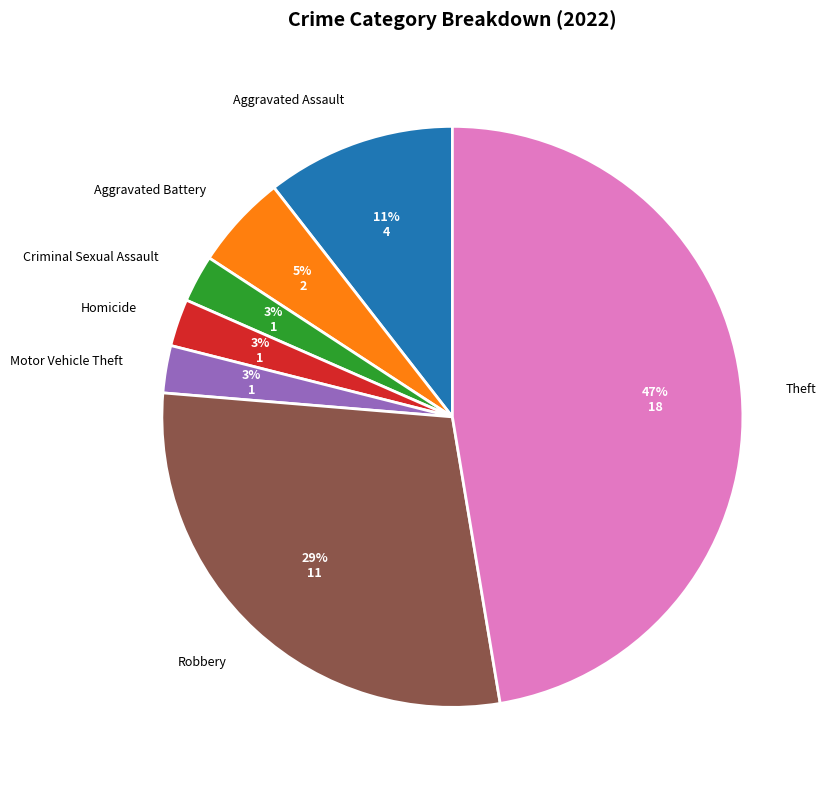

Do Motor Vehicle Theft and Robbery together represent more than half of the pie?

No